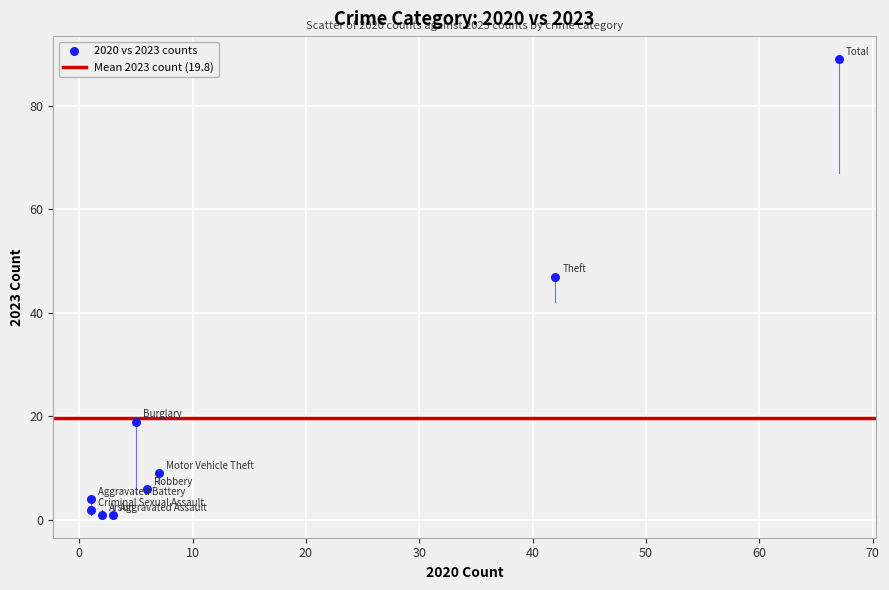

What is the average Y value?

20